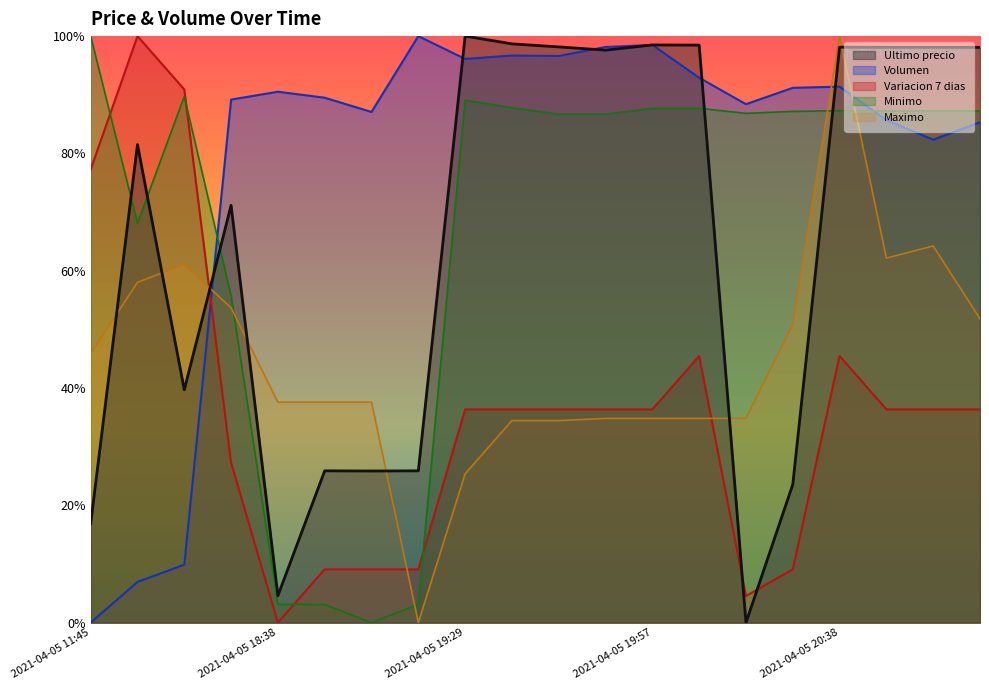

What is the difference between the maximum and minimum values in the Maximo series?

1.0